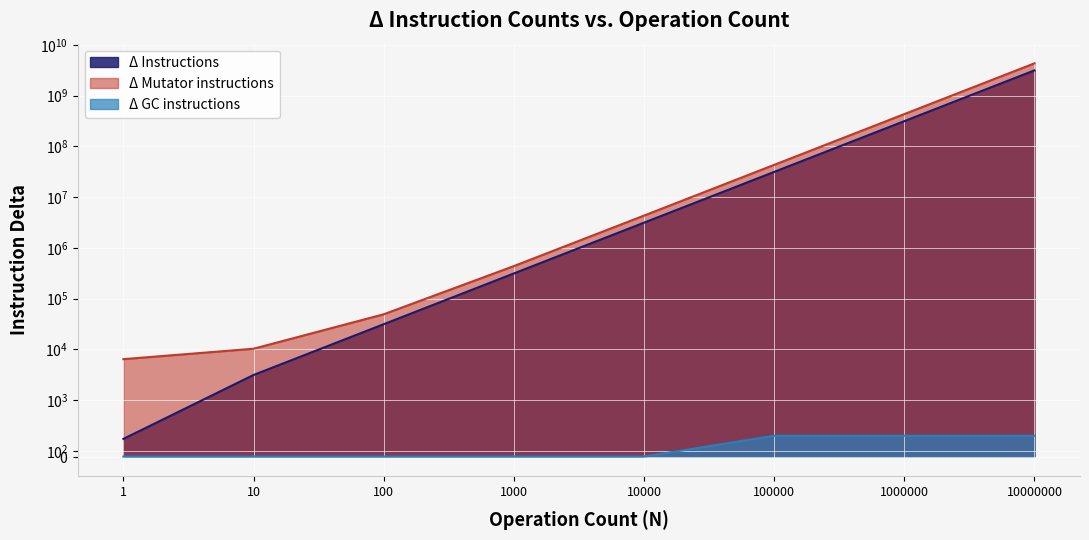

Which series has the widest spread of values?

Δ Mutator instructions